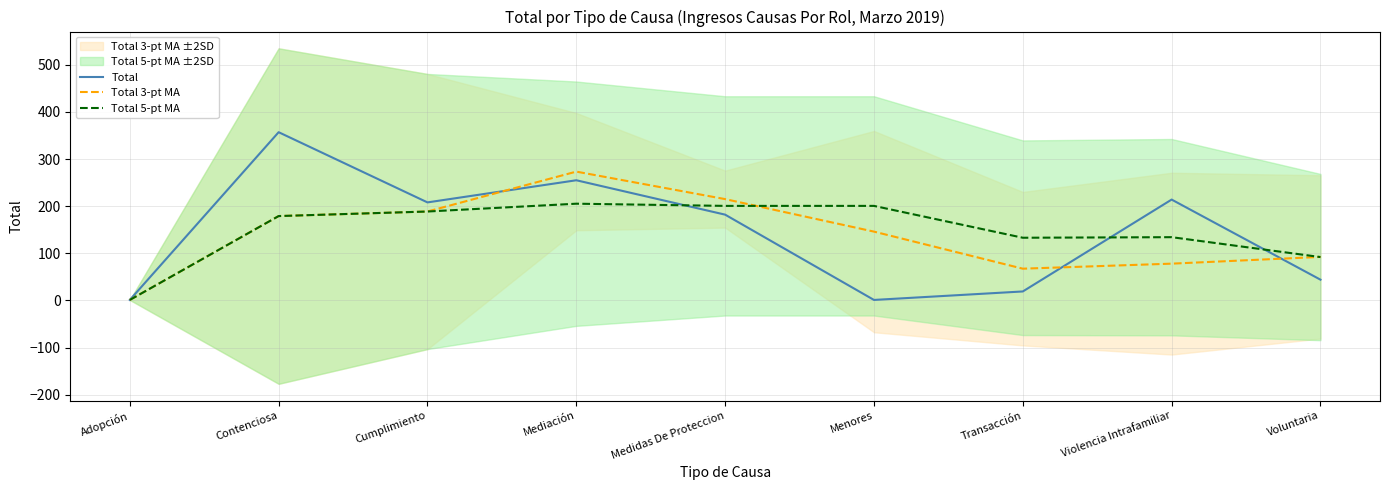

Where does the Total series first go above 182?

Contenciosa